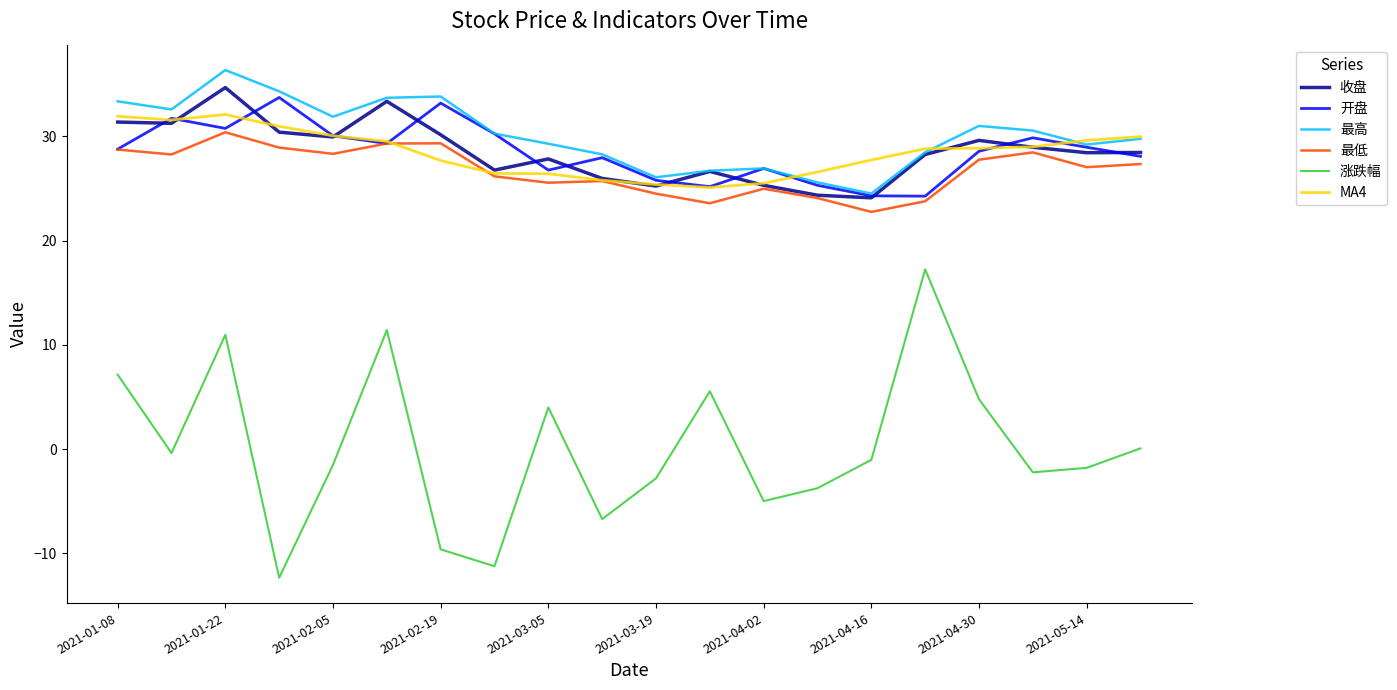

What is the maximum value shown in the chart?

36.4